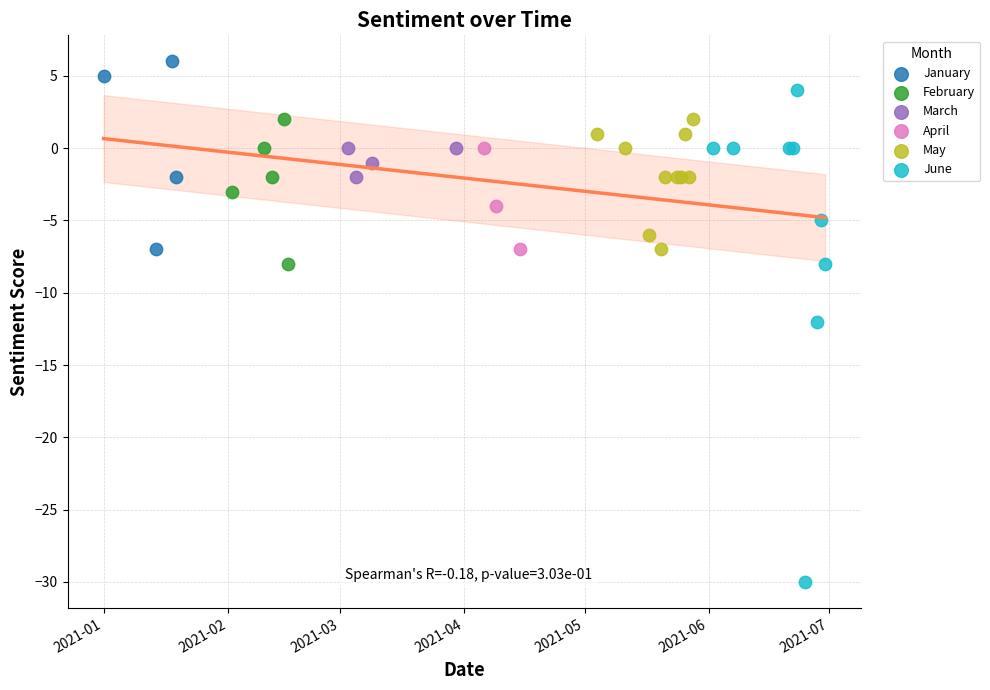

Which series reaches the maximum Y coordinate?

January